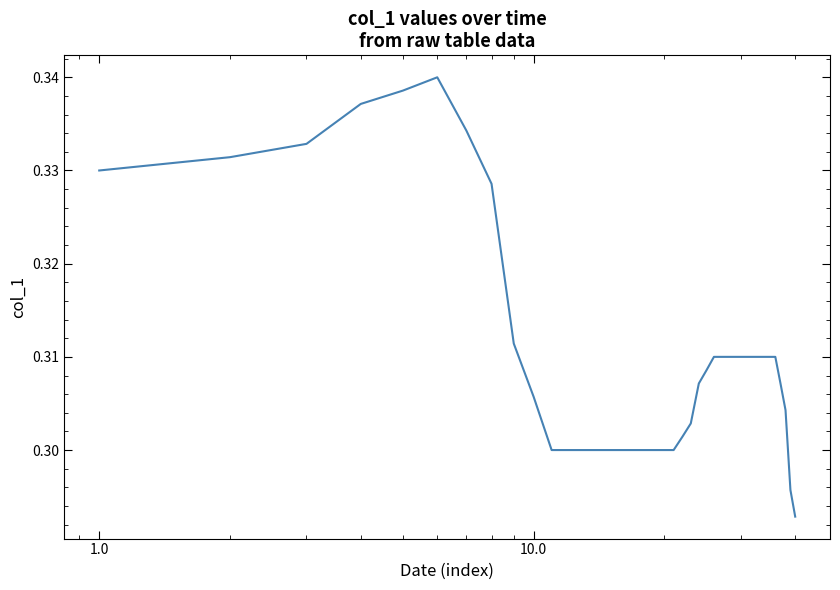

How many lines are shown in the chart?

1